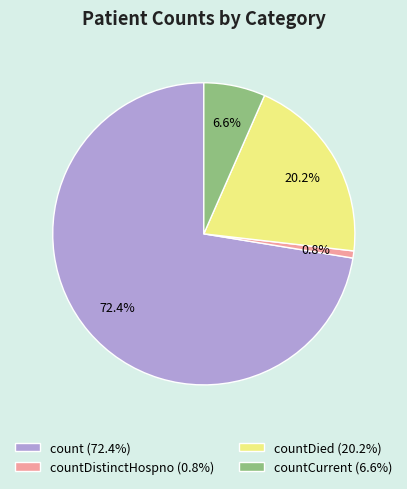

What is the largest slice in the pie chart?

count (72.4%)